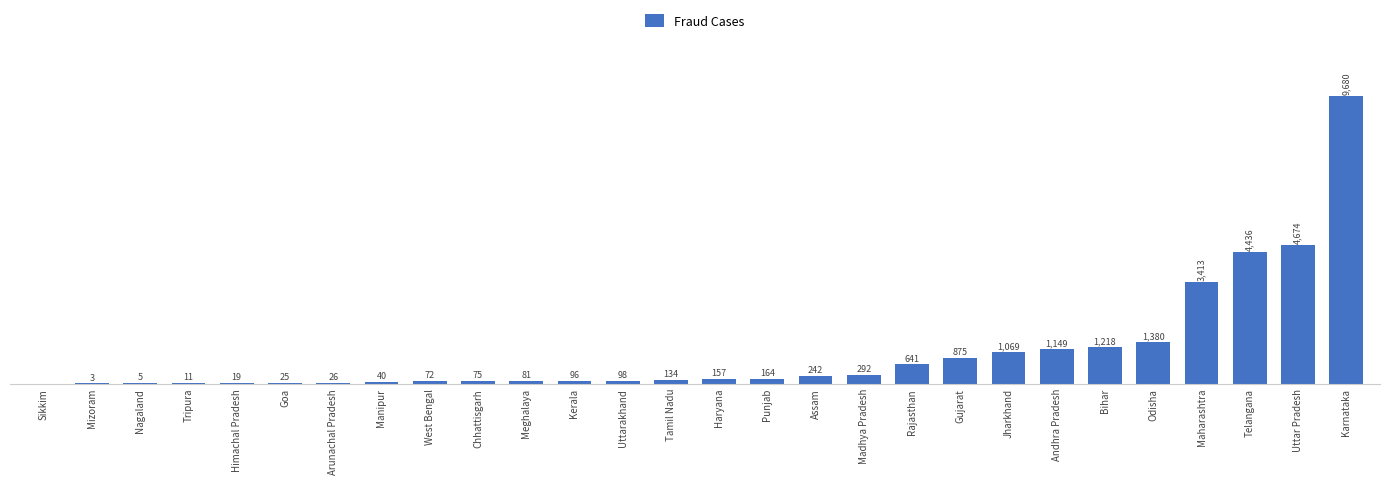

Which label corresponds to the largest value in the chart?

Karnataka